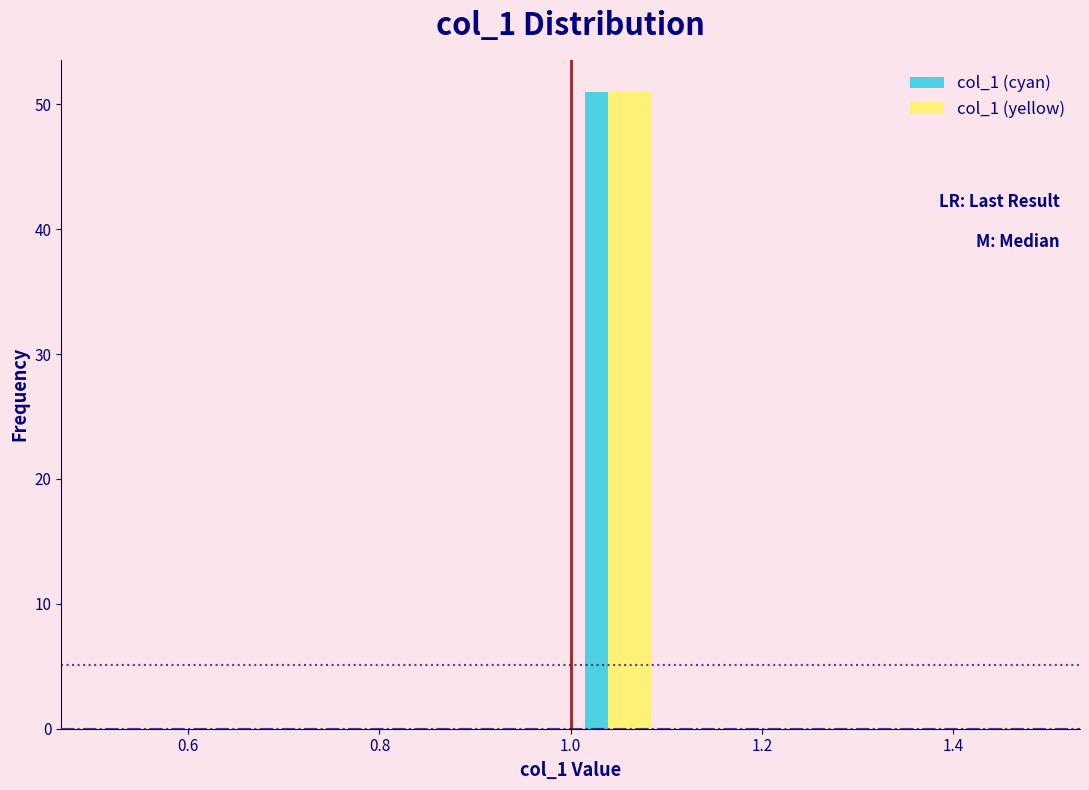

Reading left to right, list every range on the x-axis with the height of the bar of each series over it. The values are not printed on the chart, so give them approximately, as read against the axis.

0.5 to 0.6: col_1 (cyan)=0	col_1 (yellow)=0
0.6 to 0.7: col_1 (cyan)=0	col_1 (yellow)=0
0.7 to 0.8: col_1 (cyan)=0	col_1 (yellow)=0
0.8 to 0.9: col_1 (cyan)=0	col_1 (yellow)=0
0.9 to 1.0: col_1 (cyan)=0	col_1 (yellow)=0
1.0 to 1.1: col_1 (cyan)=51	col_1 (yellow)=51
1.1 to 1.2: col_1 (cyan)=0	col_1 (yellow)=0
1.2 to 1.3: col_1 (cyan)=0	col_1 (yellow)=0
1.3 to 1.4: col_1 (cyan)=0	col_1 (yellow)=0
1.4 to 1.5: col_1 (cyan)=0	col_1 (yellow)=0